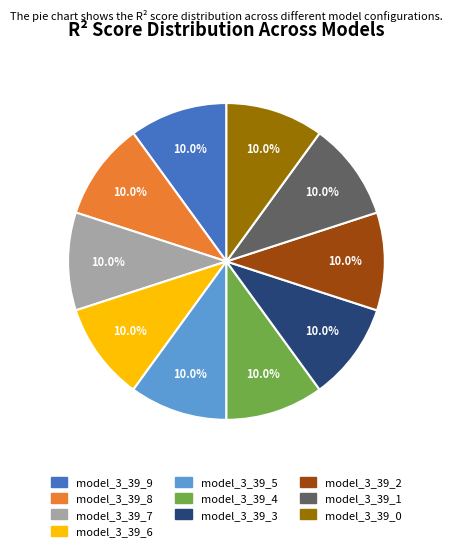

Is it true that model_3_39_0 is 10% of the pie?

True